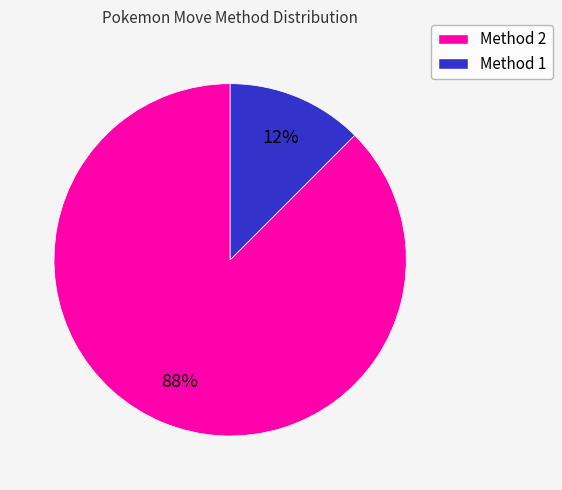

To the nearest percent, what is the average slice percentage?

50%